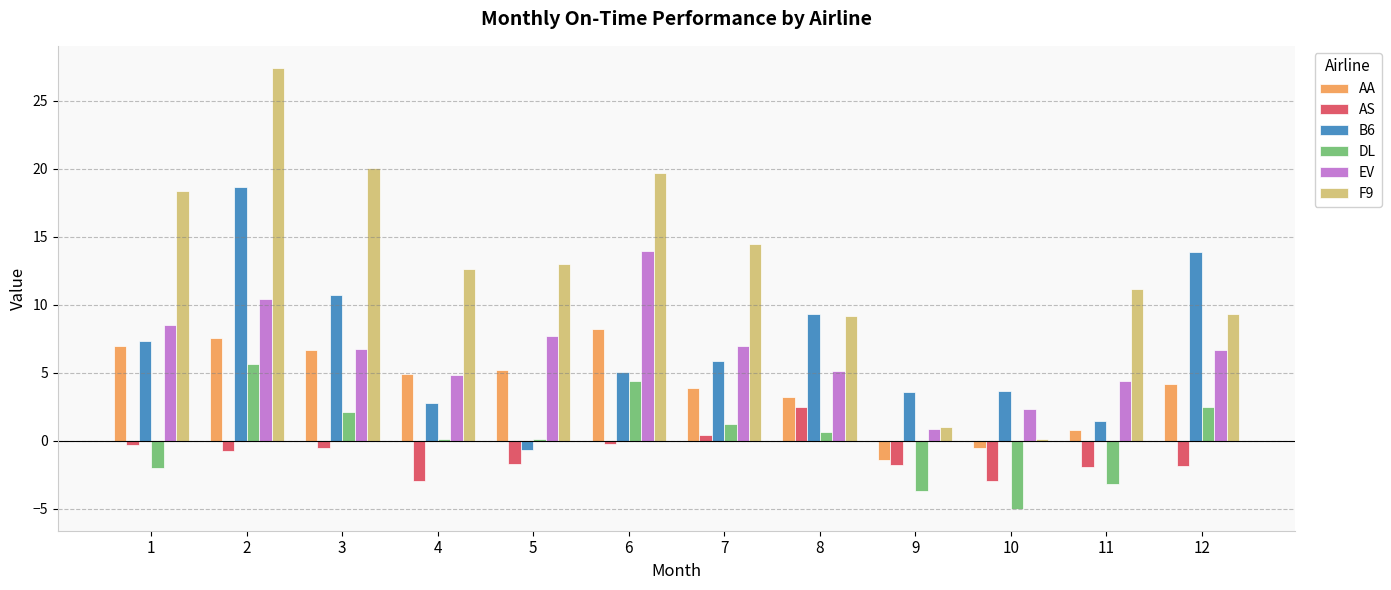

Which series has the largest range (max minus min)?

F9